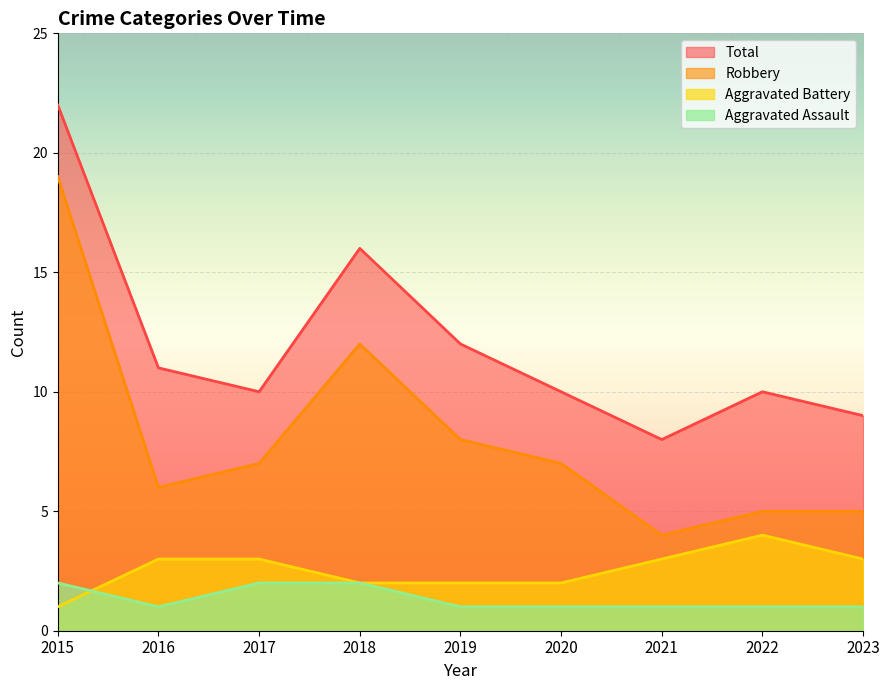

Does the chart display data point markers on the line(s)?

No